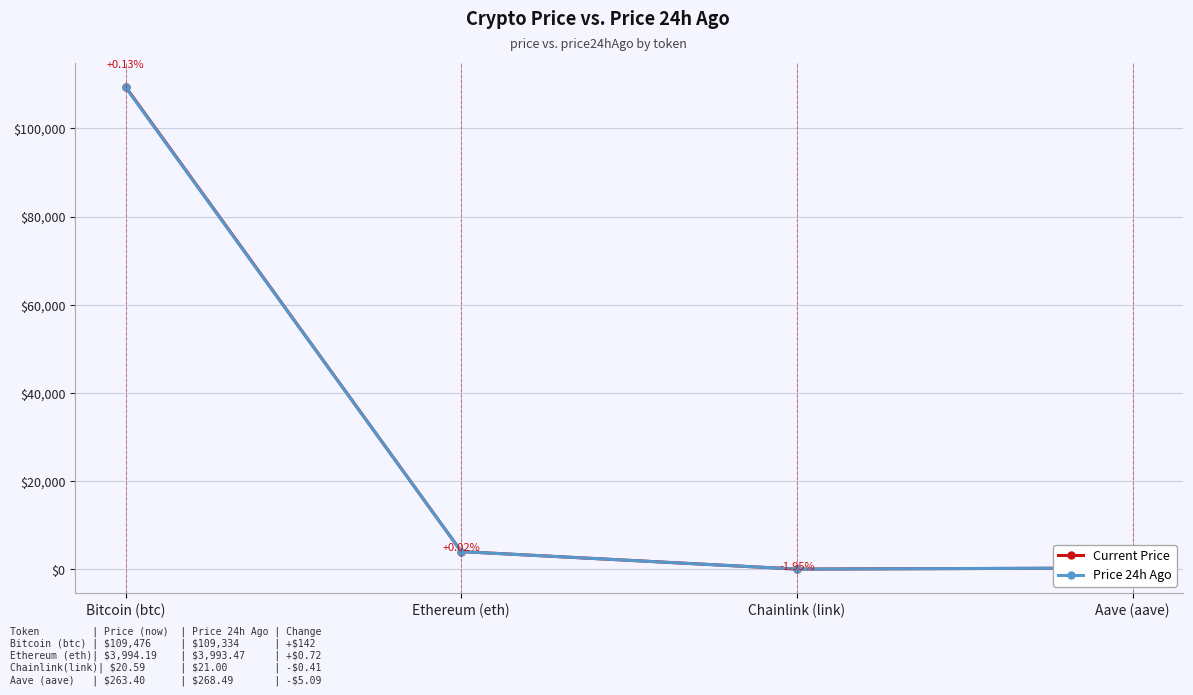

At Aave (aave), list the series in order from largest to smallest.

Price 24h Ago, Current Price